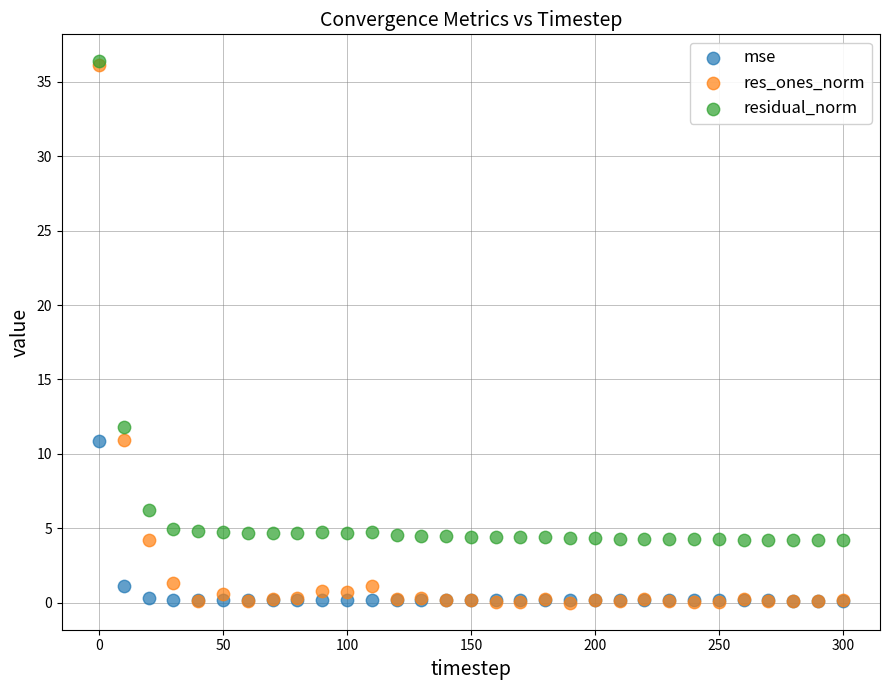

What are all the series names shown in the legend?

mse, res_ones_norm, residual_norm